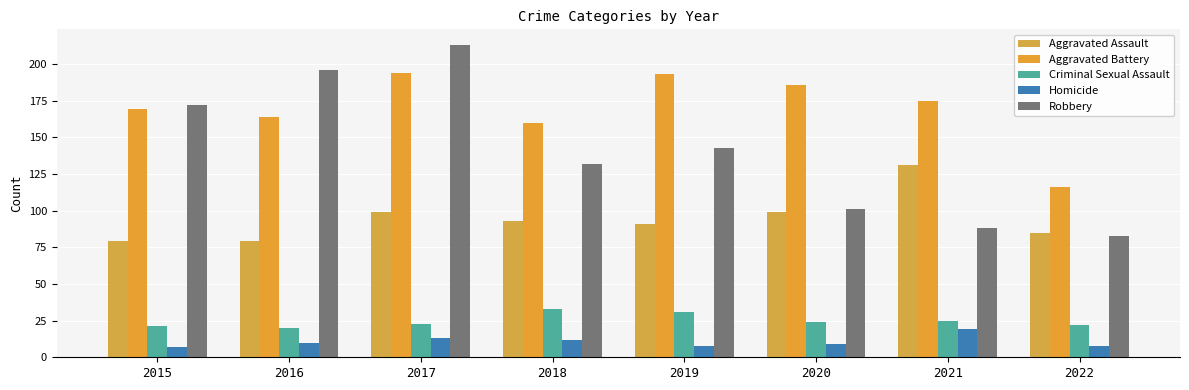

Reading right to left, transcribe all the data shown in this chart.

Aggravated Assault: 85	131	99	91	93	99	79	79
Aggravated Battery: 116	175	186	193	160	194	164	169
Criminal Sexual Assault: 22	25	24	31	33	23	20	21
Homicide: 8	19	9	8	12	13	10	7
Robbery: 83	88	101	143	132	213	196	172